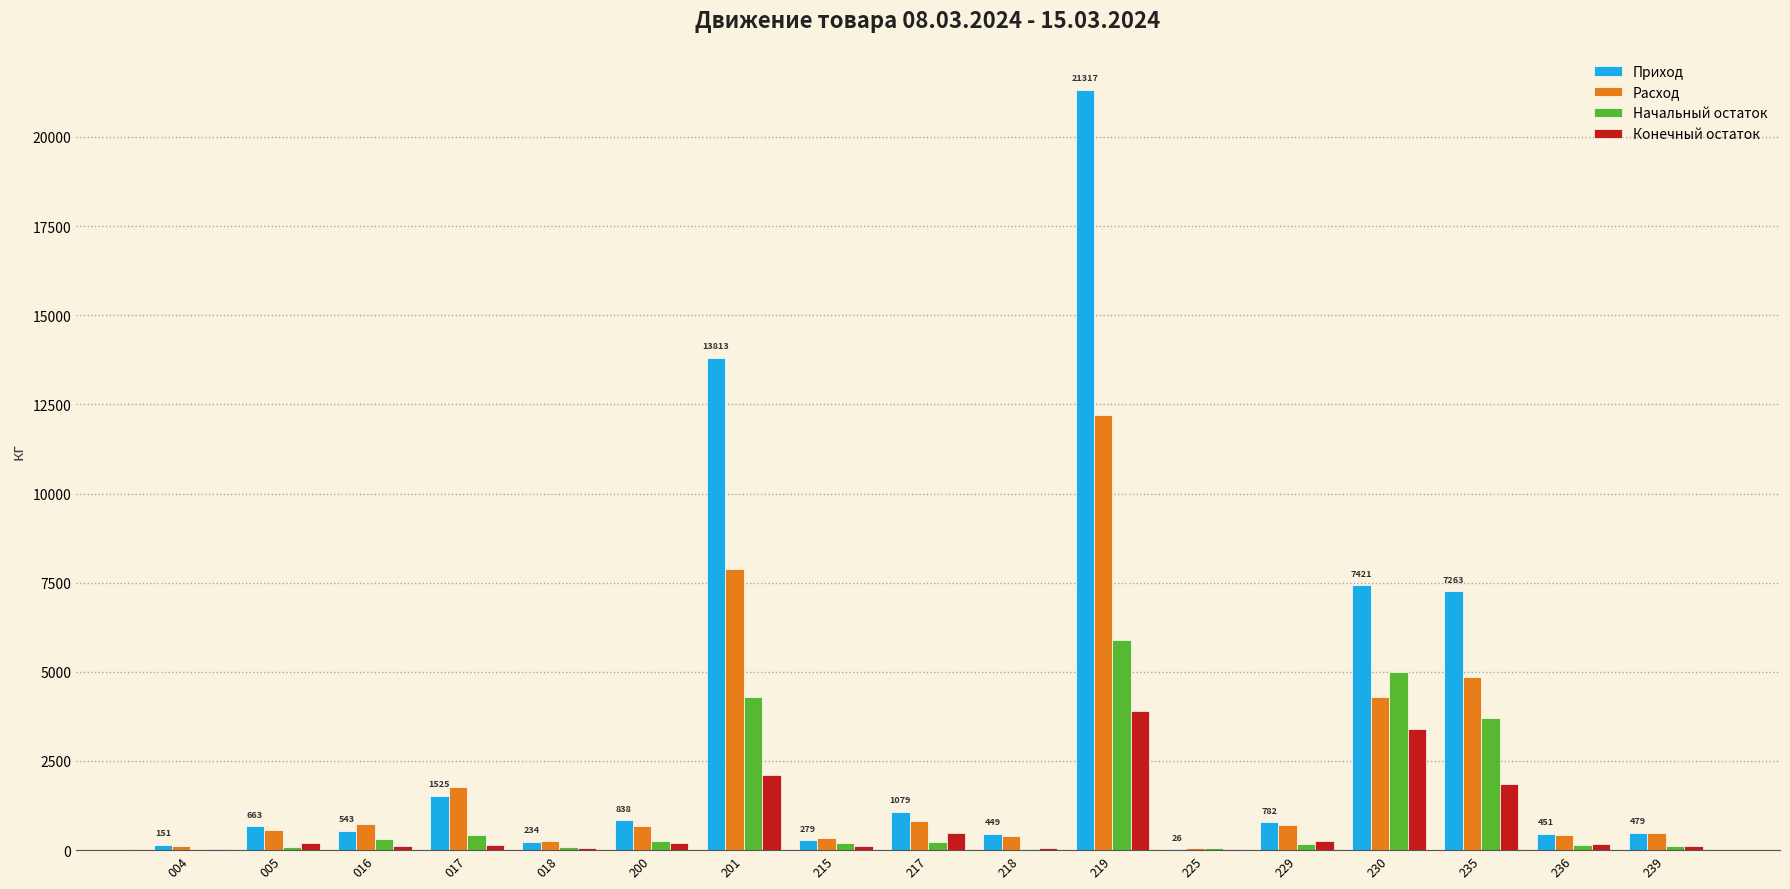

Count the number of categories in the chart.

17